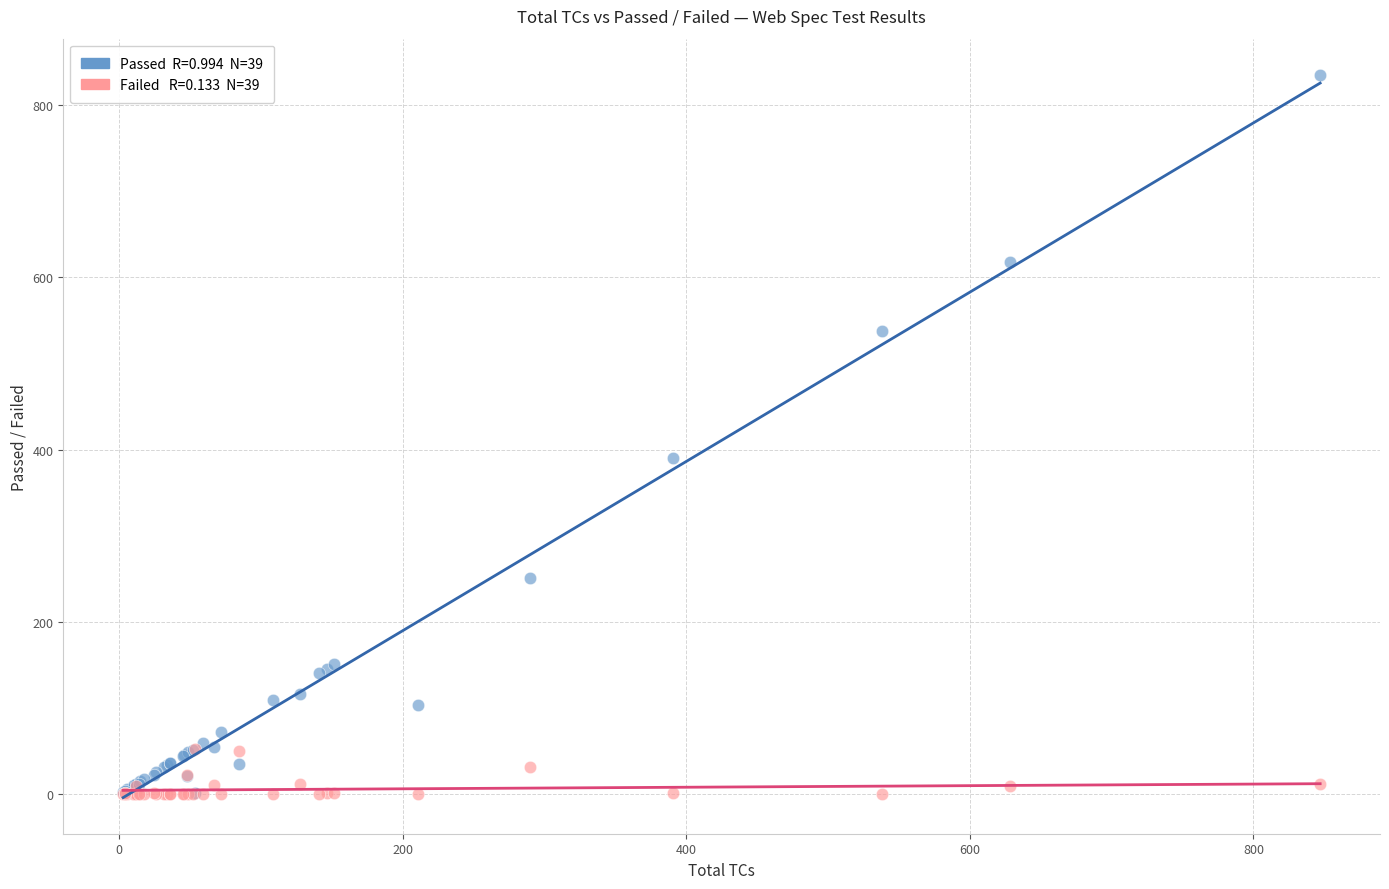

Across all series, what Y value is closest to 417?

390